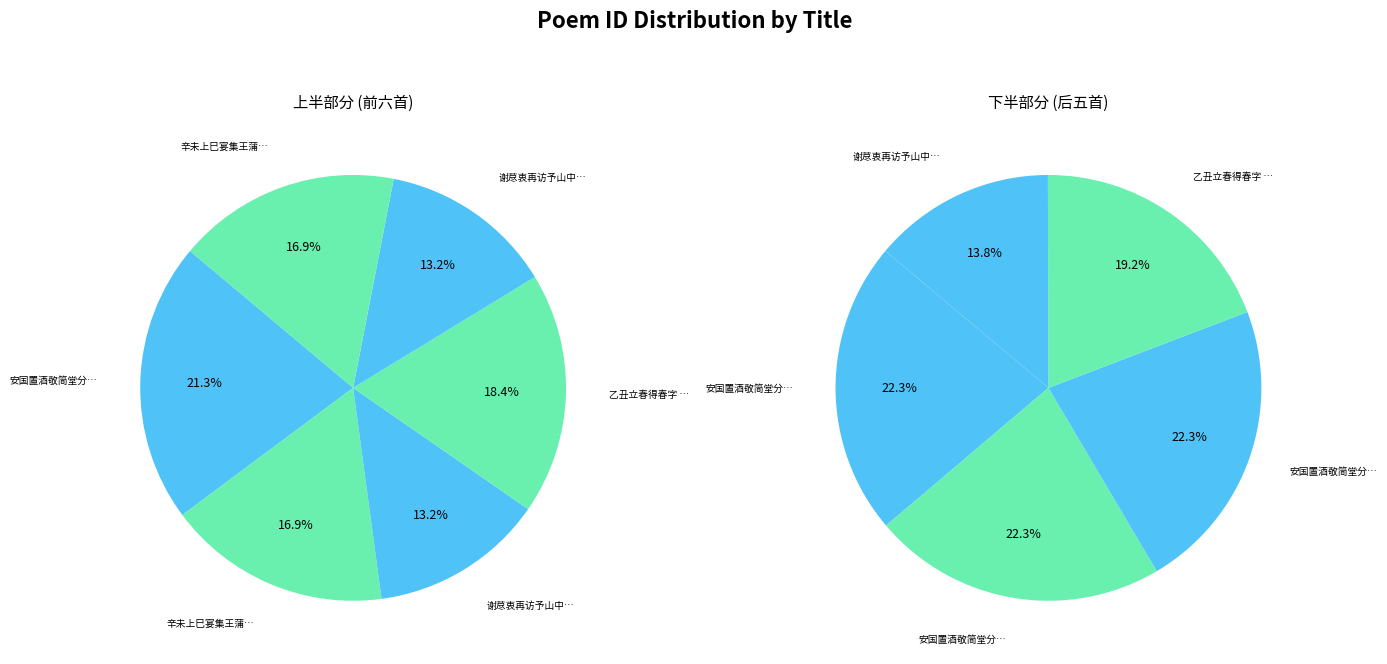

What is the change in value from 安国置酒敬简堂分韵得柳暗六春字 其二 to 谢荩衷再访予山中诗以送之三首并得春字 其一?

-341461